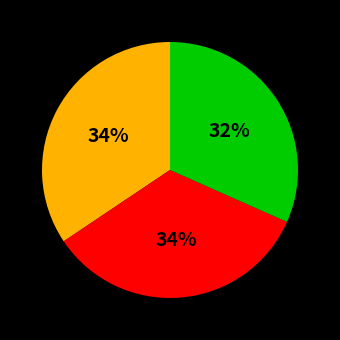

Is there any slice that represents more than half of the pie?

No